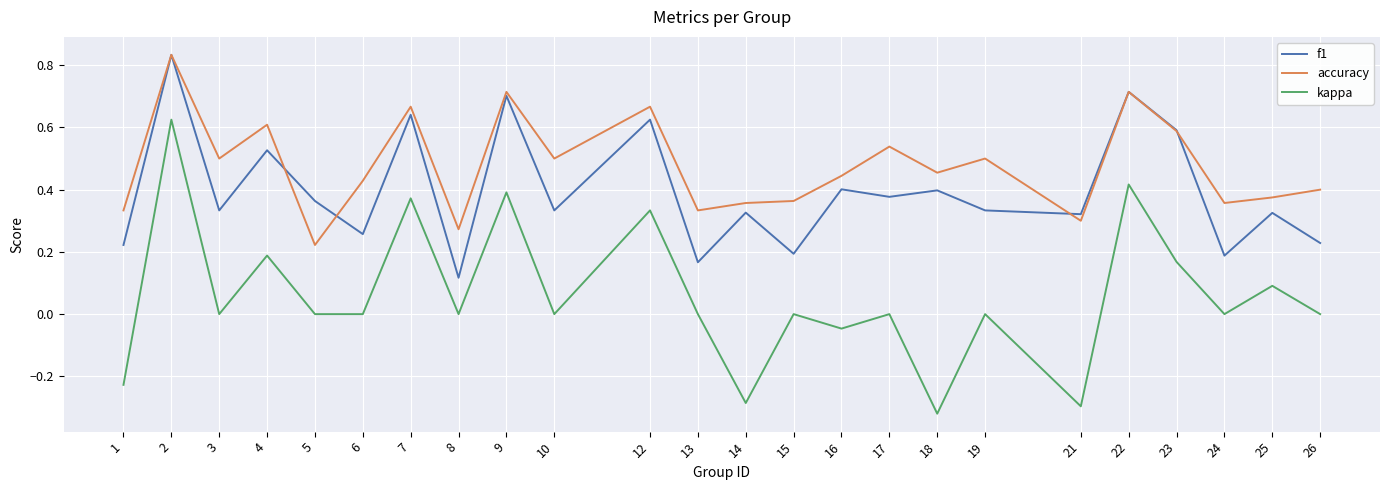

What is the total value across all series at 7?

1.7